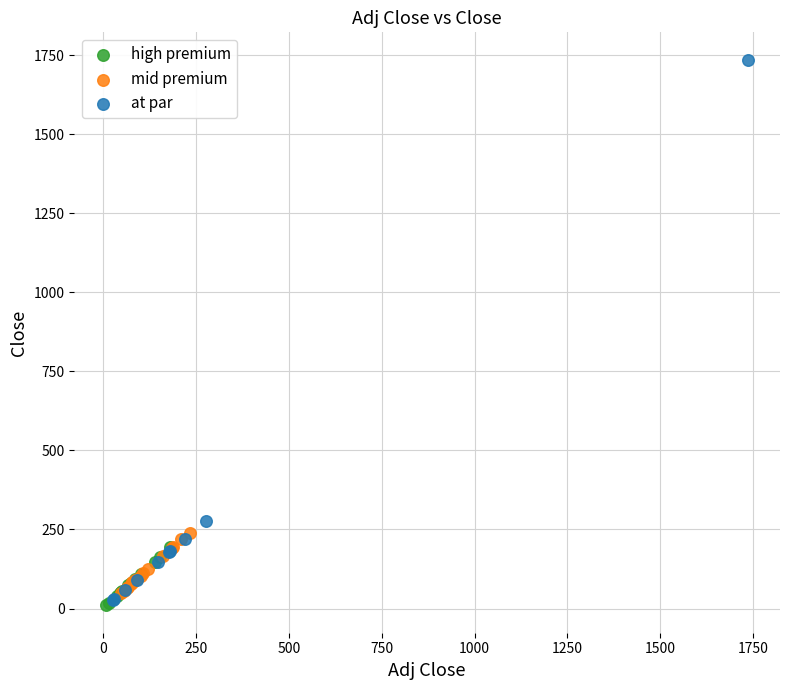

Which series reaches the maximum Y coordinate?

at par